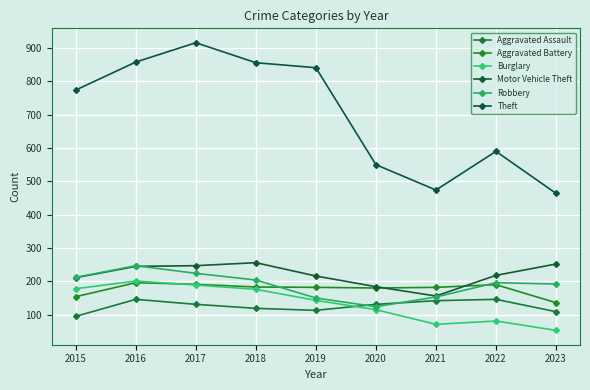

What is the difference between the second highest and second lowest values in the Aggravated Assault series?

37